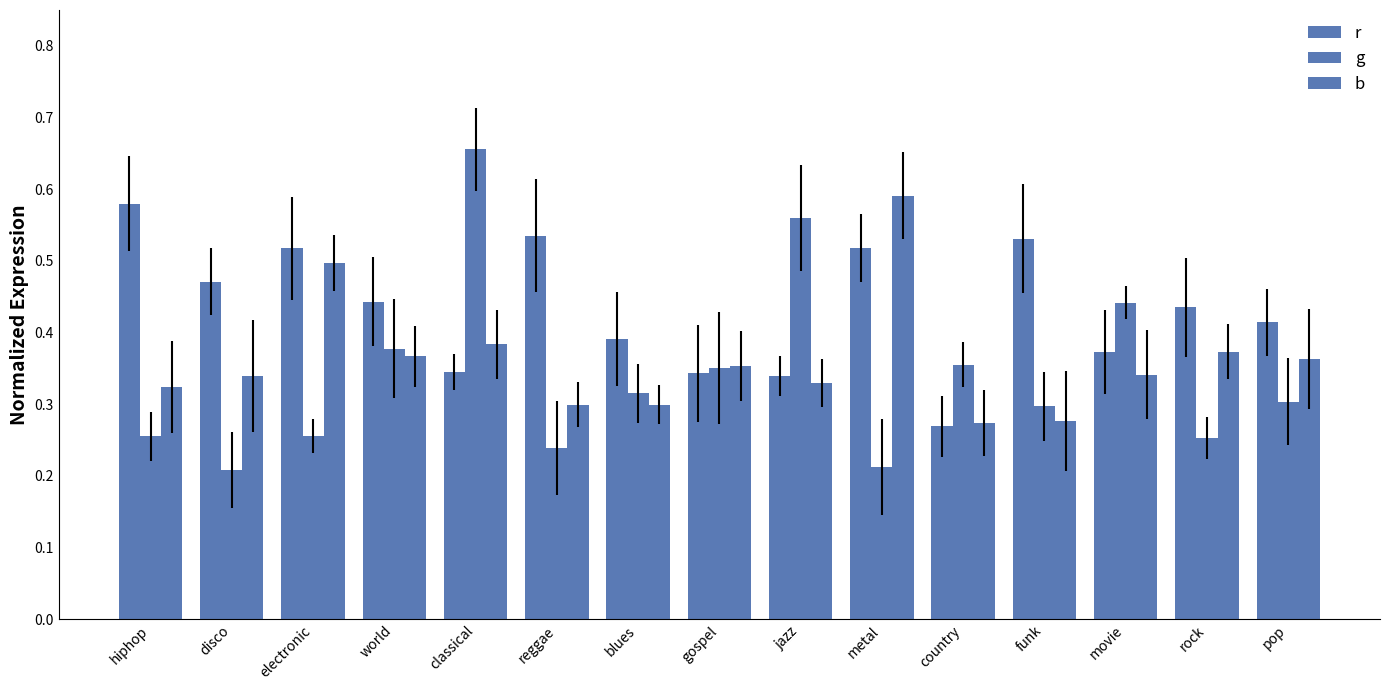

How many bars are there in total?

45